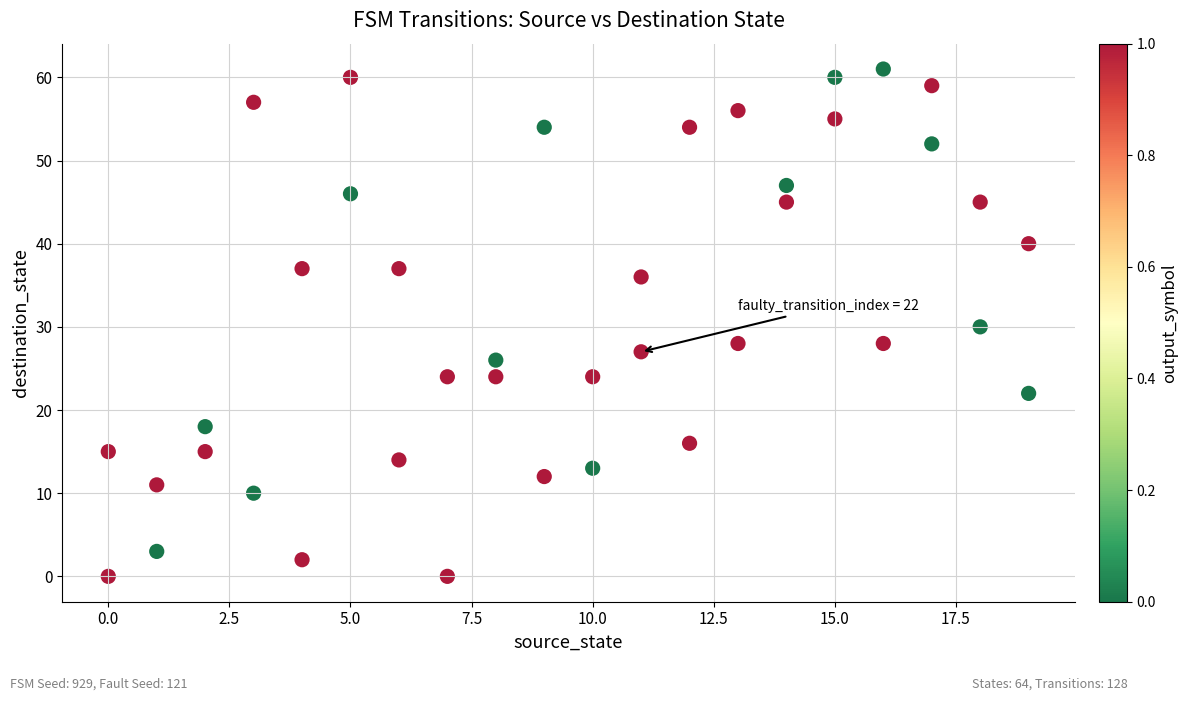

What is the range of Y values (max minus min)?

61